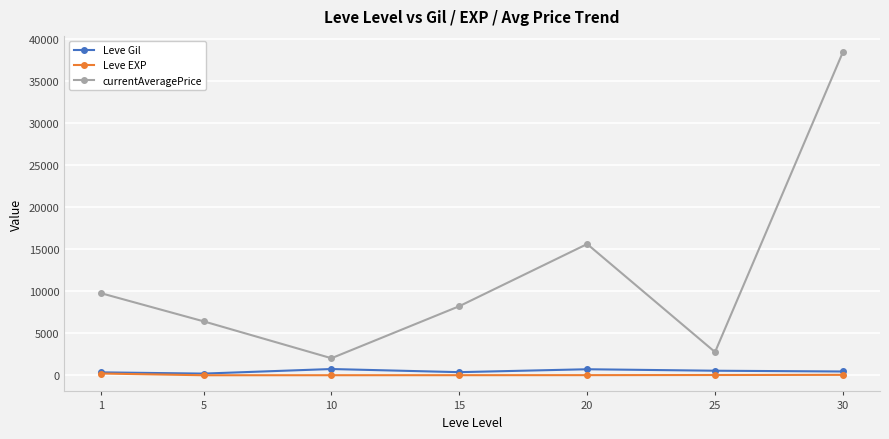

True or false: currentAveragePrice and Leve EXP intersect in this chart.

False